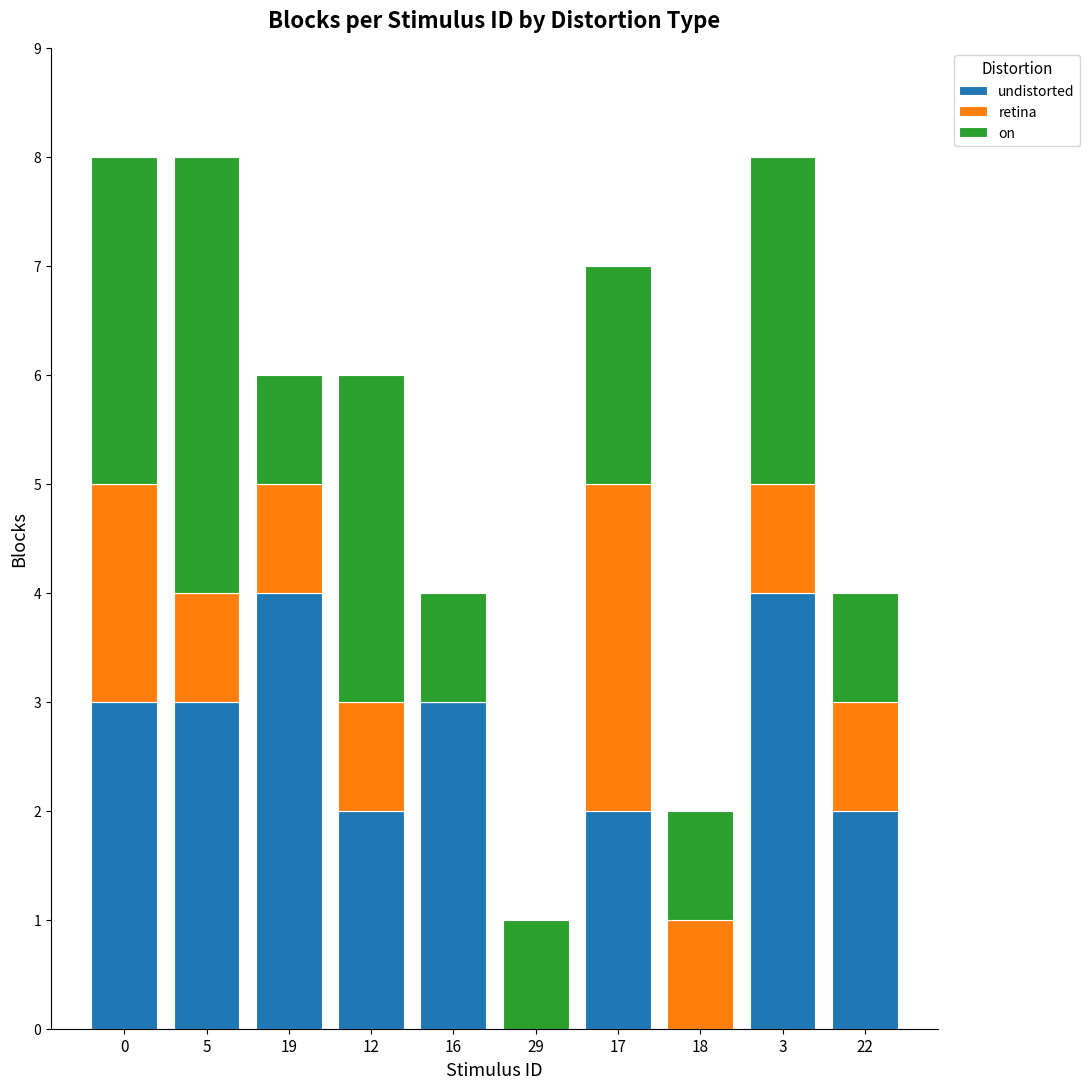

What is the sum of the undistorted values at 17 and 16?

5